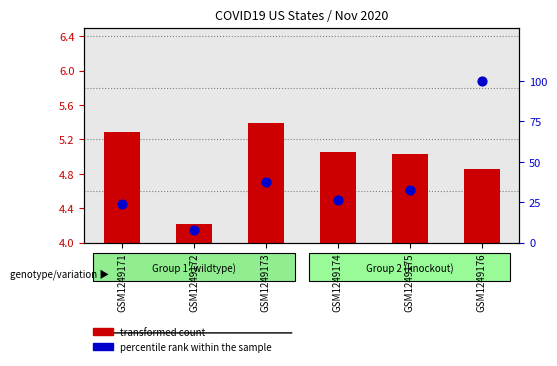

What is the total value across all series at GSM1249173?

42.9